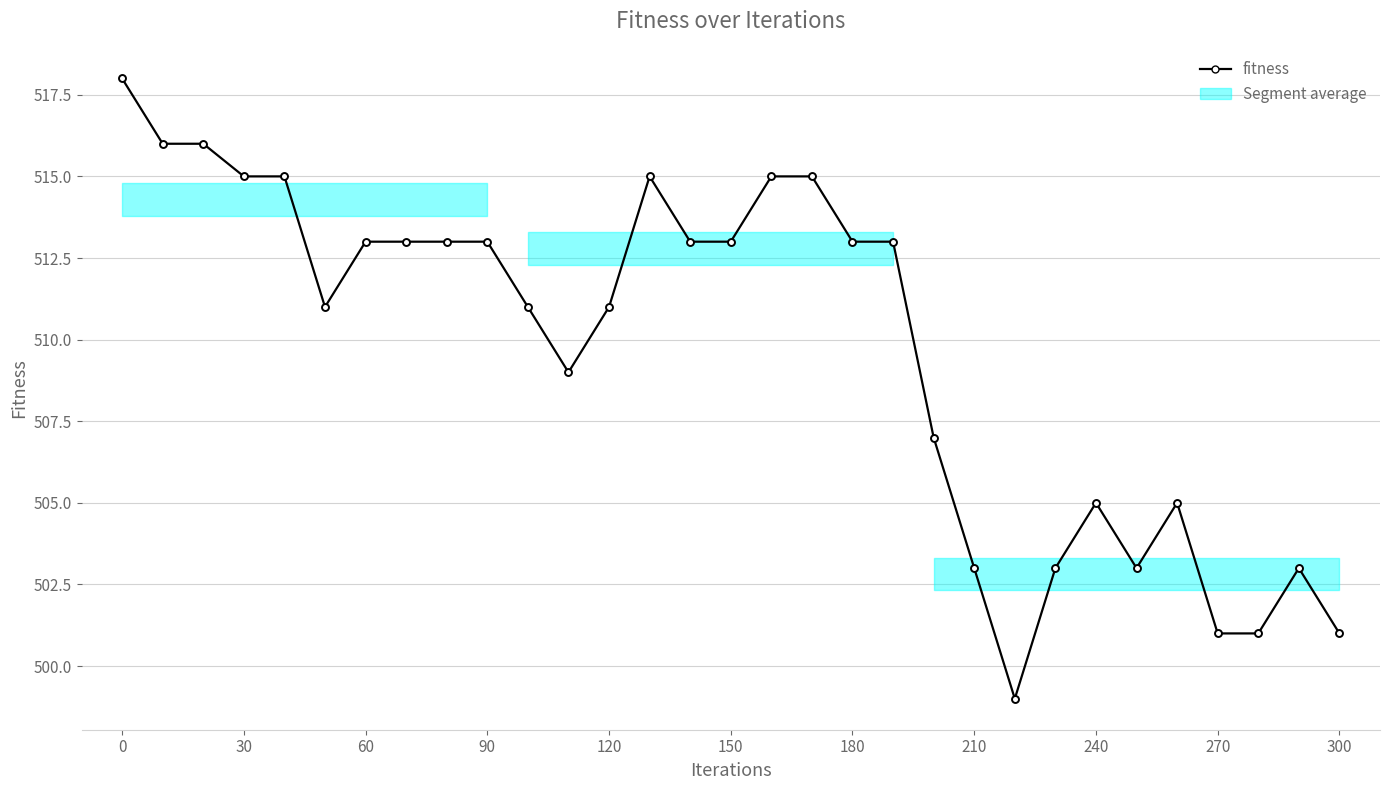

What is the value of the 22nd point from the left?

503